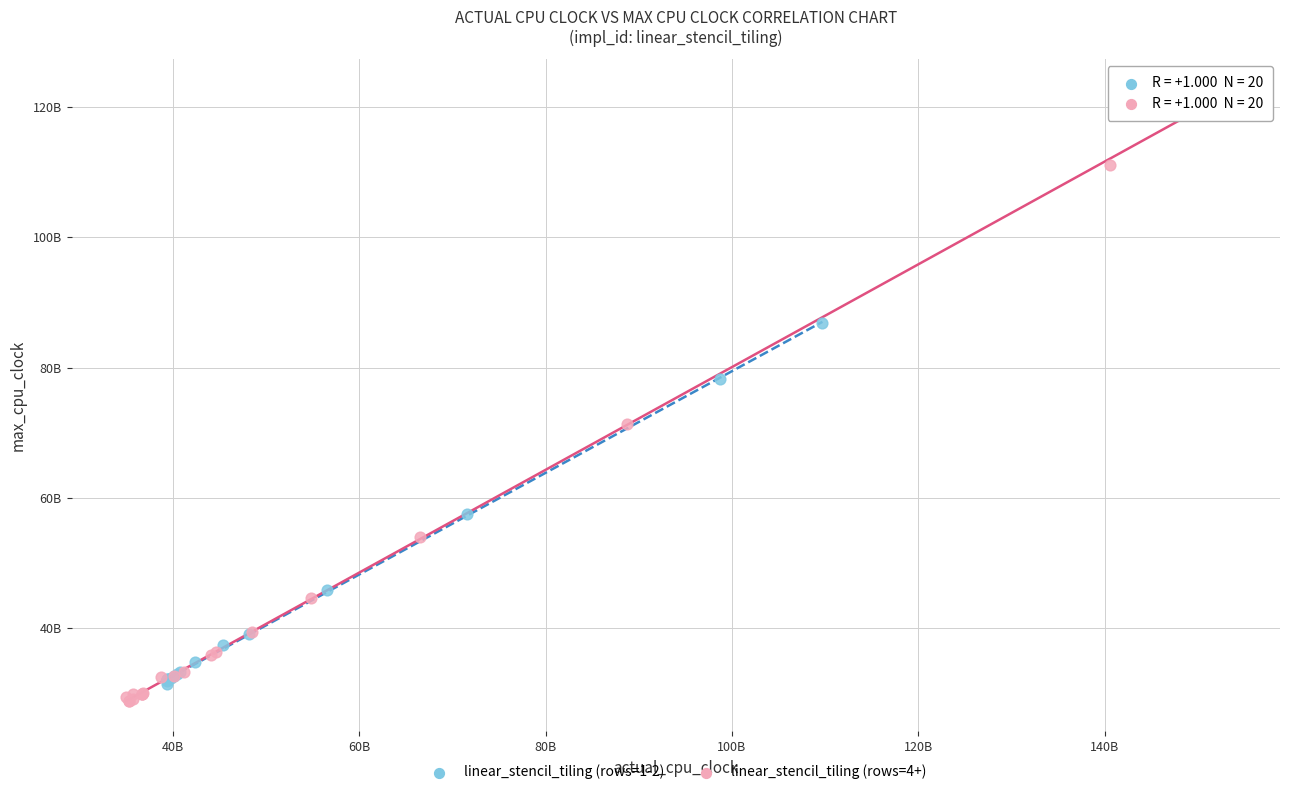

What are all the series names shown in the legend?

linear_stencil_tiling (rows=1-2), linear_stencil_tiling (rows=4+)